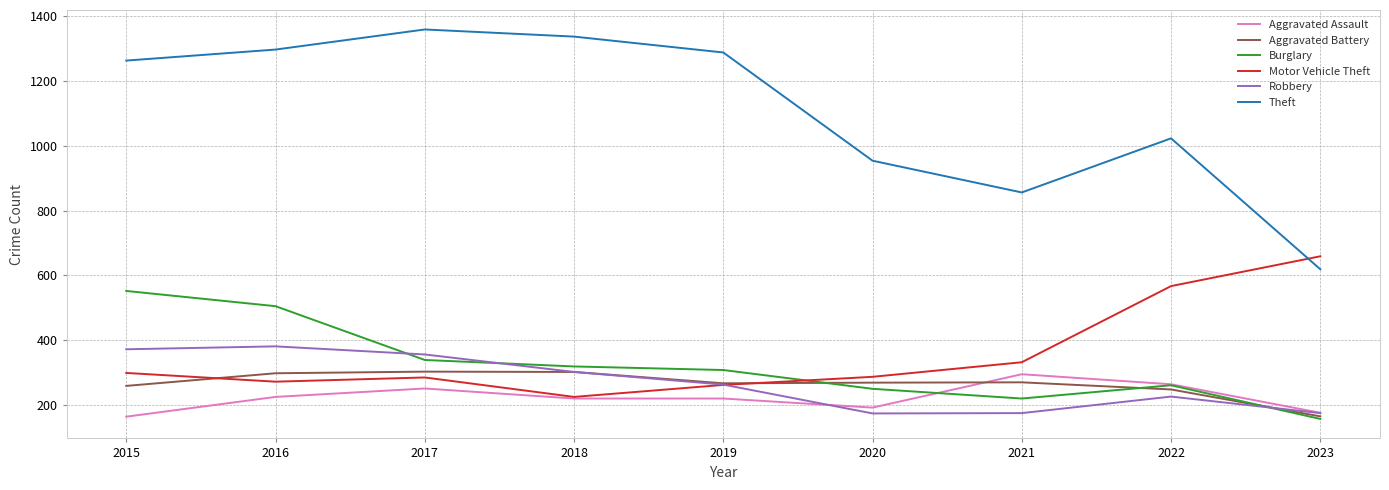

What are all the series names shown in the legend?

Aggravated Assault, Aggravated Battery, Burglary, Motor Vehicle Theft, Robbery, Theft